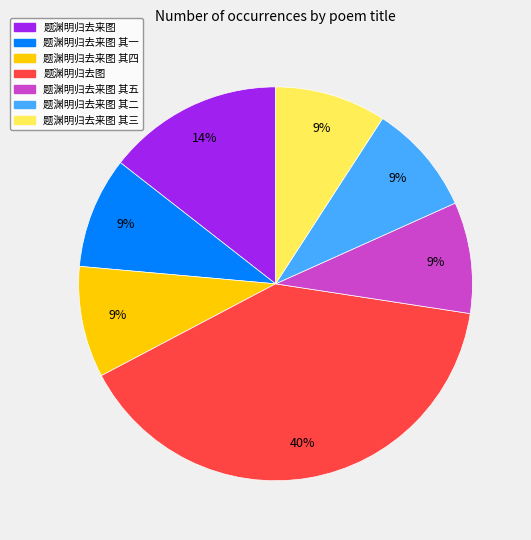

To the nearest percent, what is the difference between the largest and smallest slice percentages?

31%